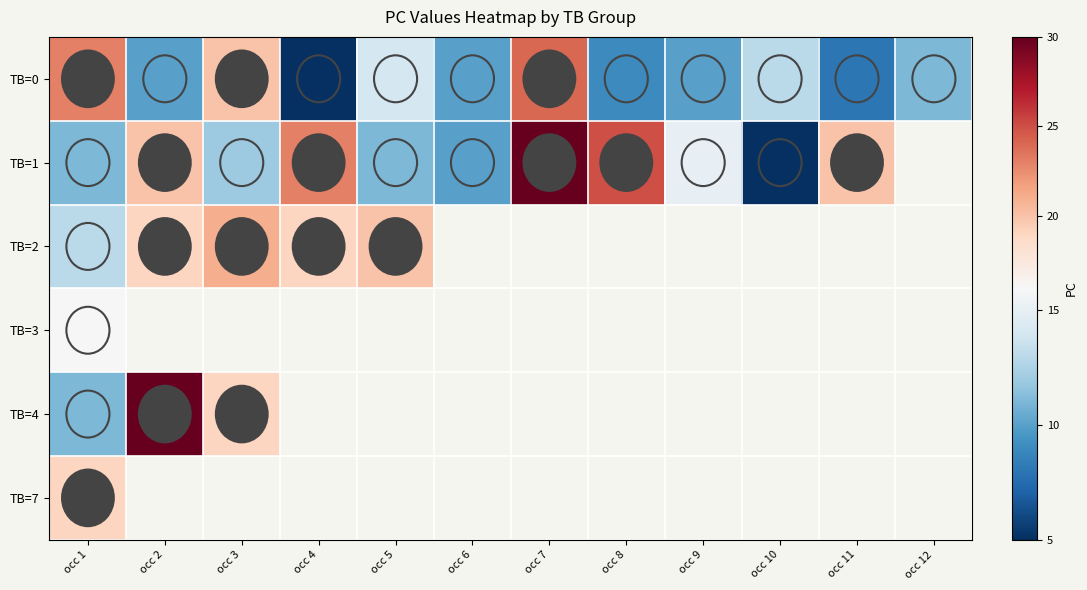

How many values in TB=2 are above zero?

5